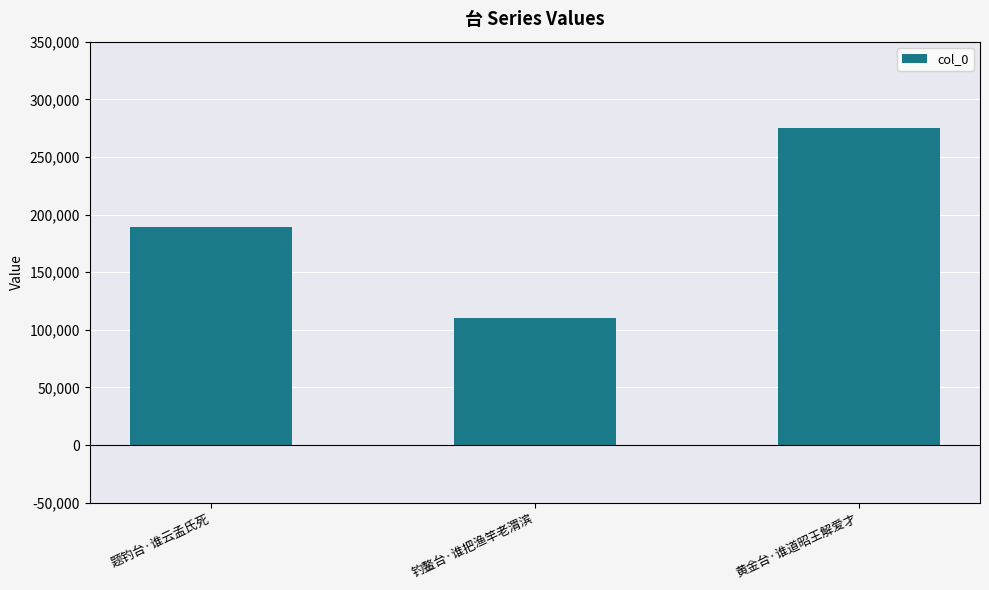

What is the smallest value displayed?

110058